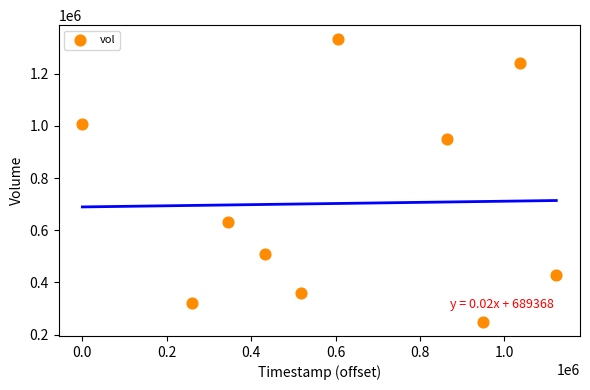

What is the range of Y values (max minus min)?

1083500